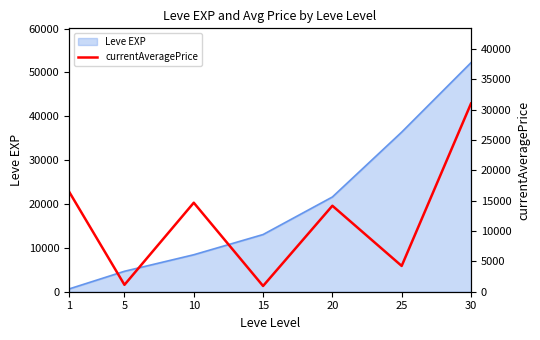

The value at 1 is 27040.0. True or false?

False